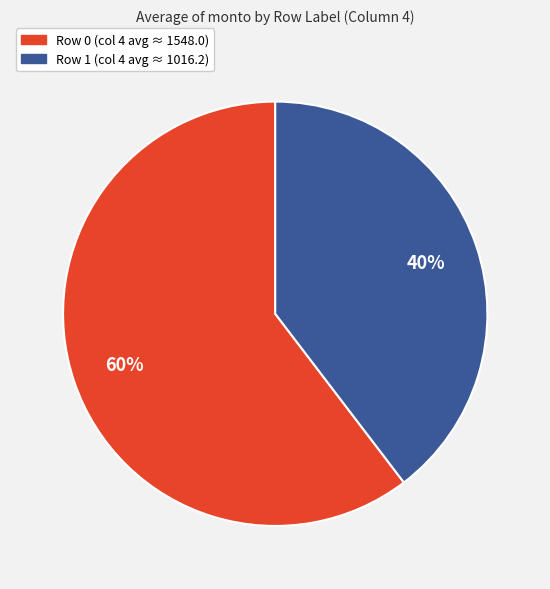

Which has a higher value, Row 1 or Row 0?

Row 0